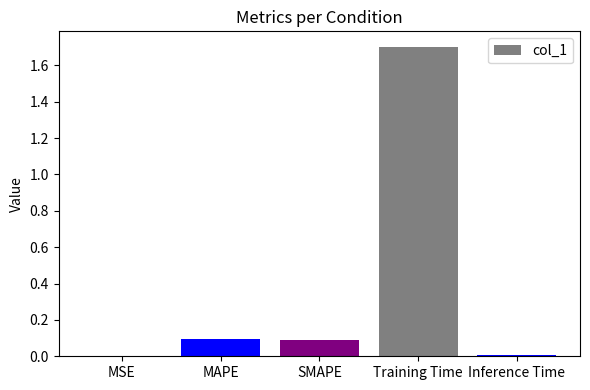

What is the ratio of the value at MAPE to the value at Training Time?

0.1